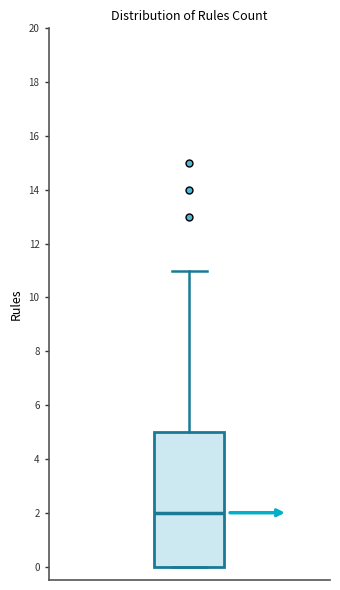

Transcribe this box plot: give where the median line is, the range the box spans, and where the two whiskers end, as read against the y-axis. The values are not printed on the chart, so give them approximately, as read against the axis.

median 2, box 0 to 5, whiskers 0 to 11